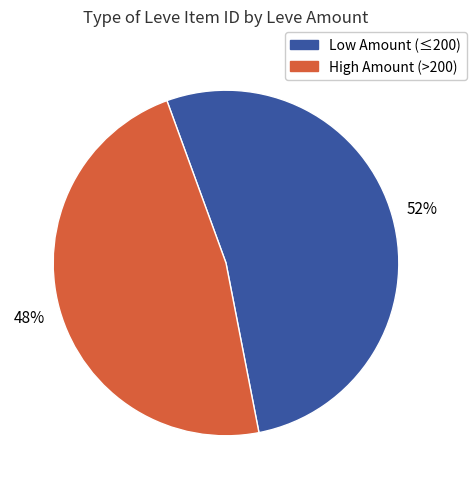

To the nearest percent, what is the average slice percentage?

50%